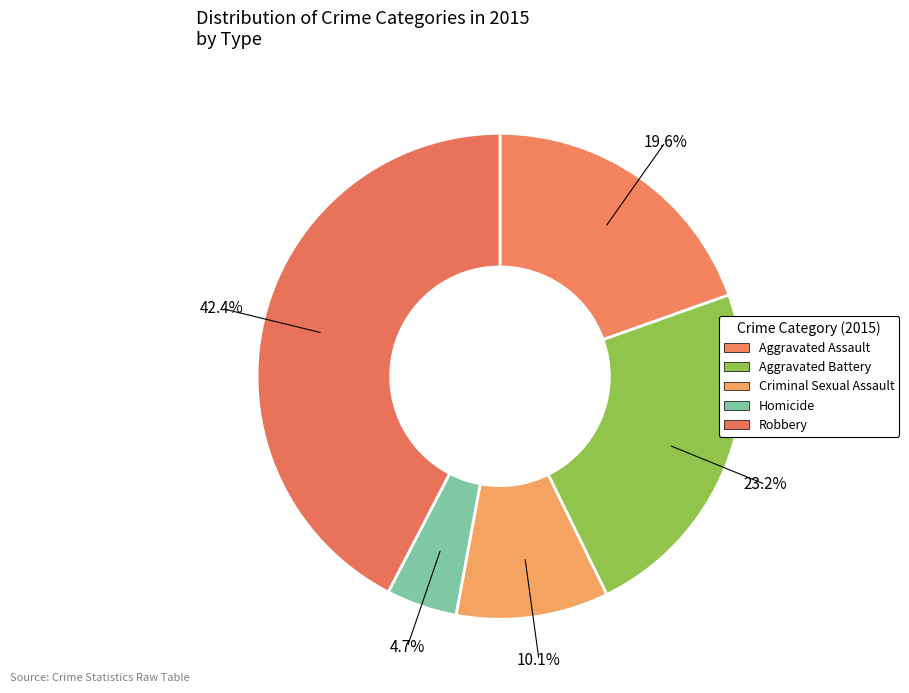

True or false: Criminal Sexual Assault accounts for 16% of the total.

False